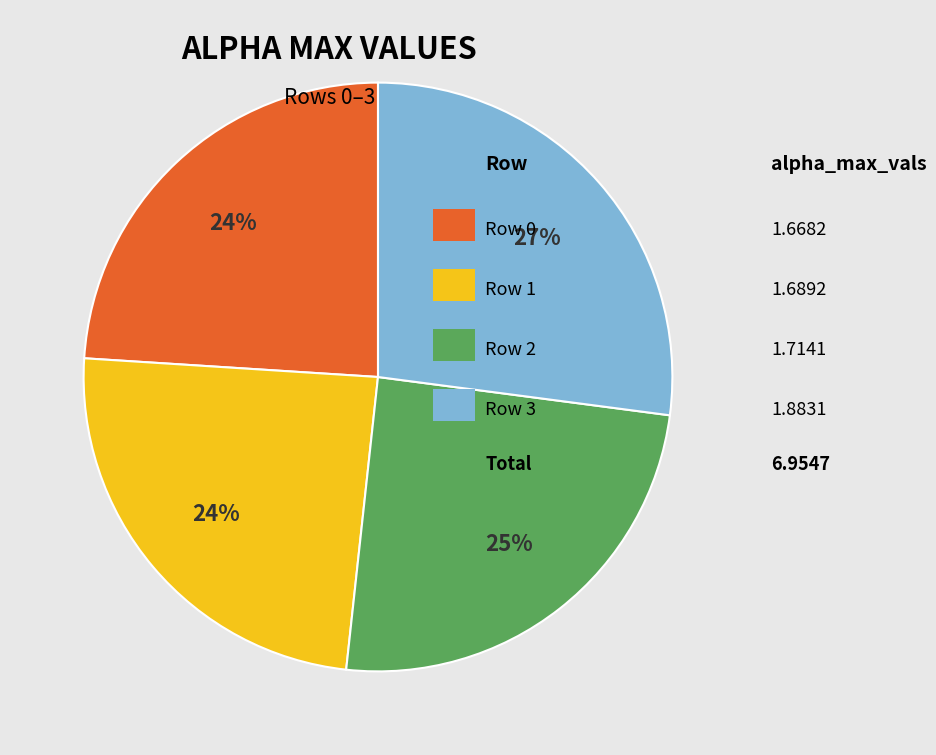

Count the number of slices in the pie.

4